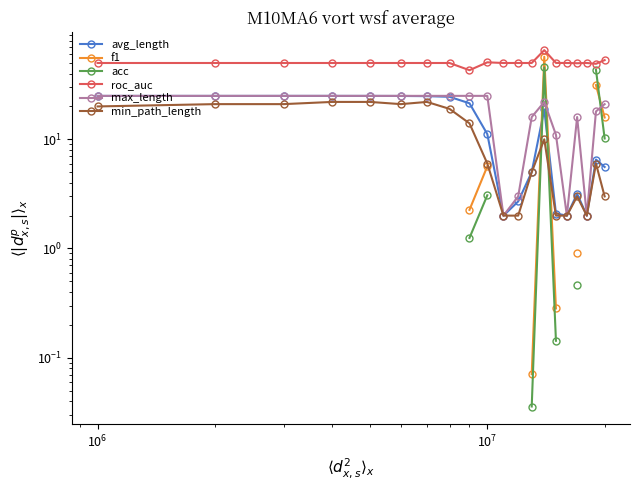

True or false: f1 and roc_auc cross at least once.

False